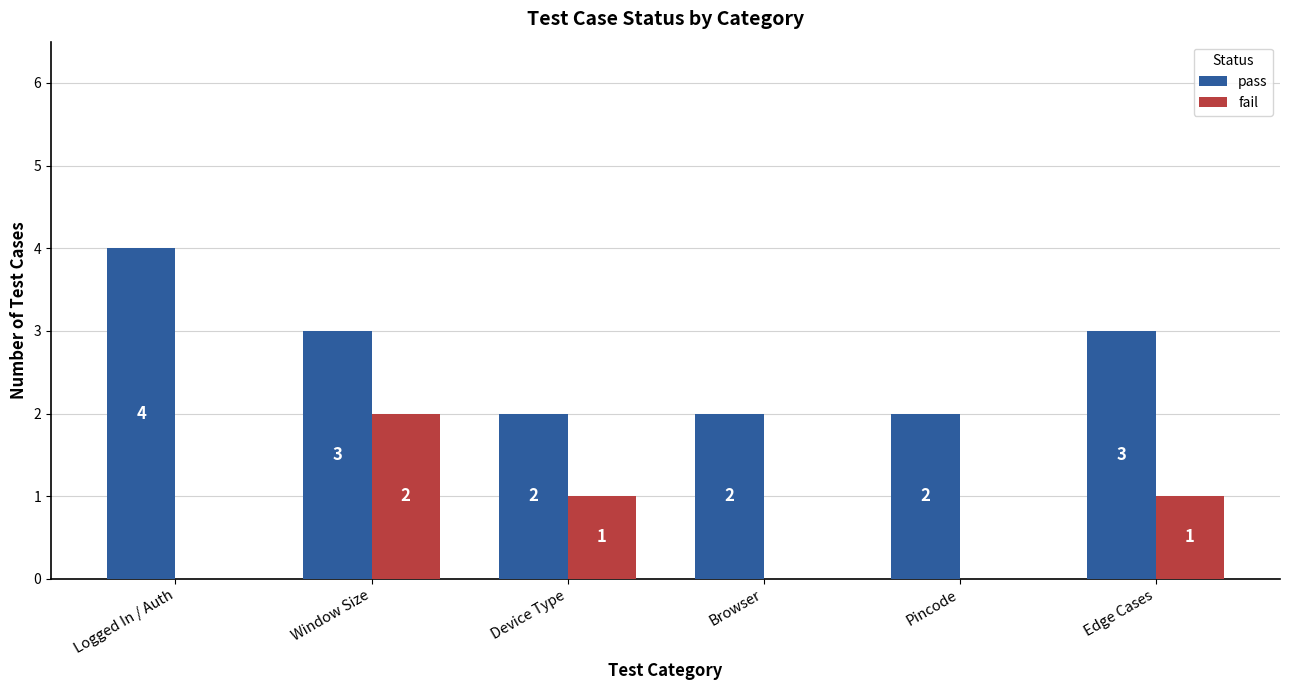

How many groups of bars are there?

6